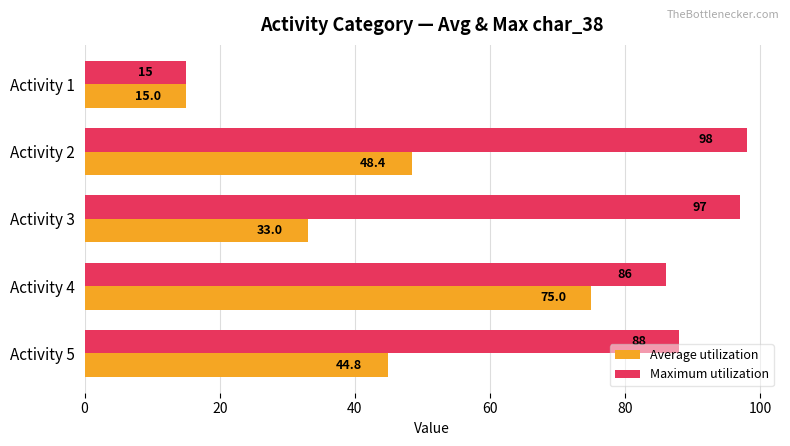

What is the sum of all Average utilization values?

216.2